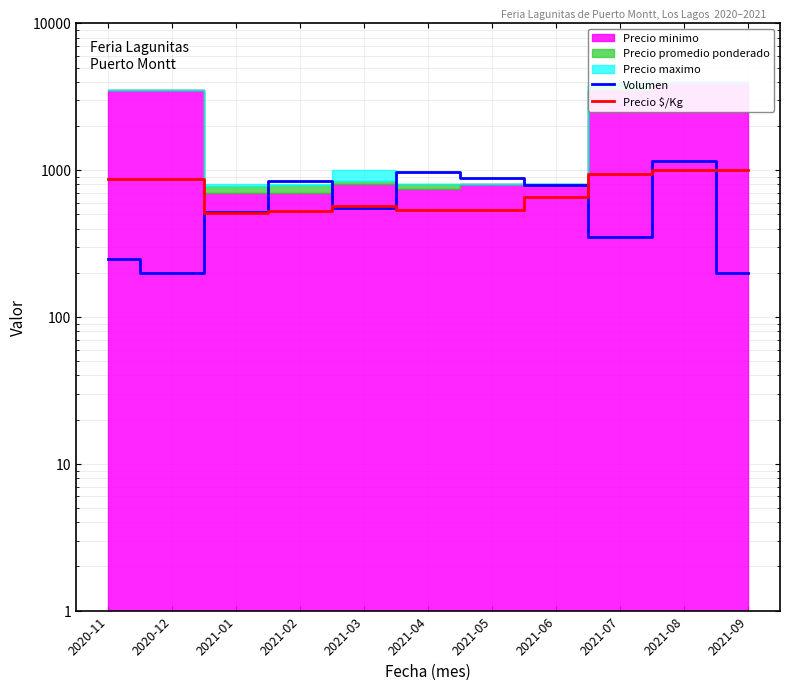

What is the difference between the highest and lowest values at 2021-05?

347